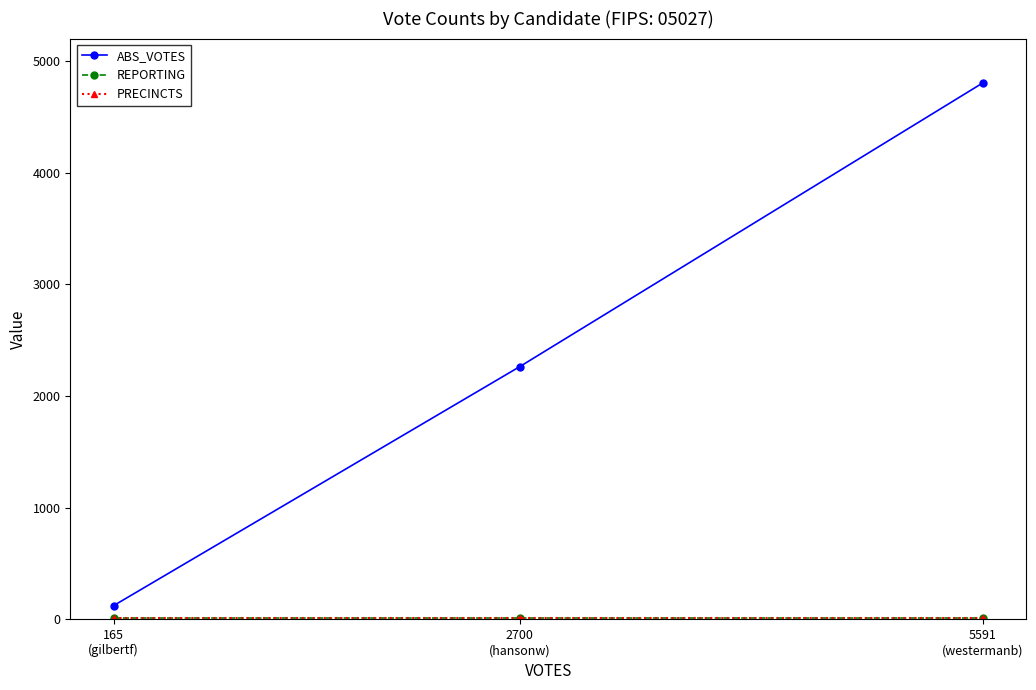

Is it true that PRECINCTS equals 14 at 2700
(hansonw)?

True